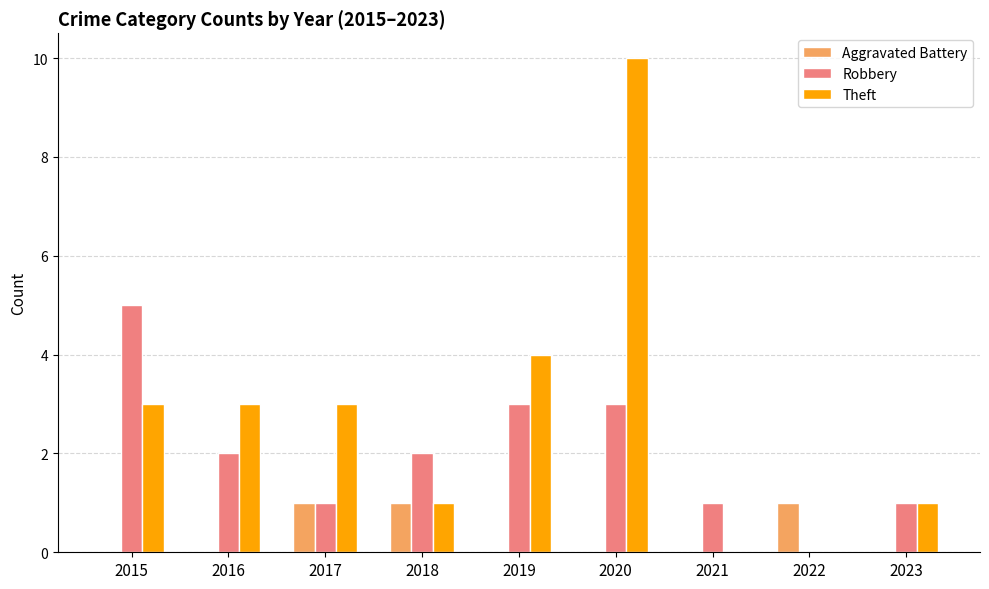

What is the sum of all Robbery values?

18